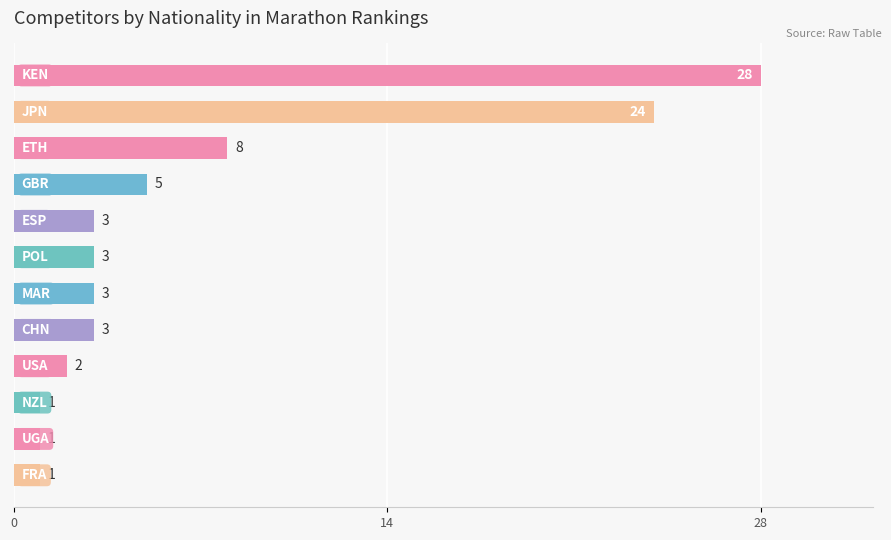

What is the difference between the maximum and second lowest values?

27